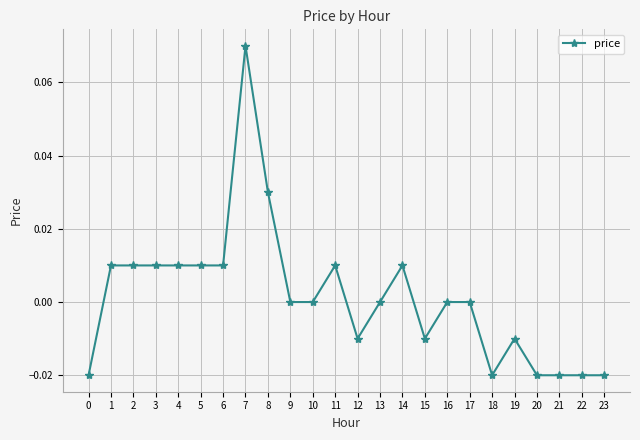

The chart shows a value of -0.0 at 15. True or false?

True